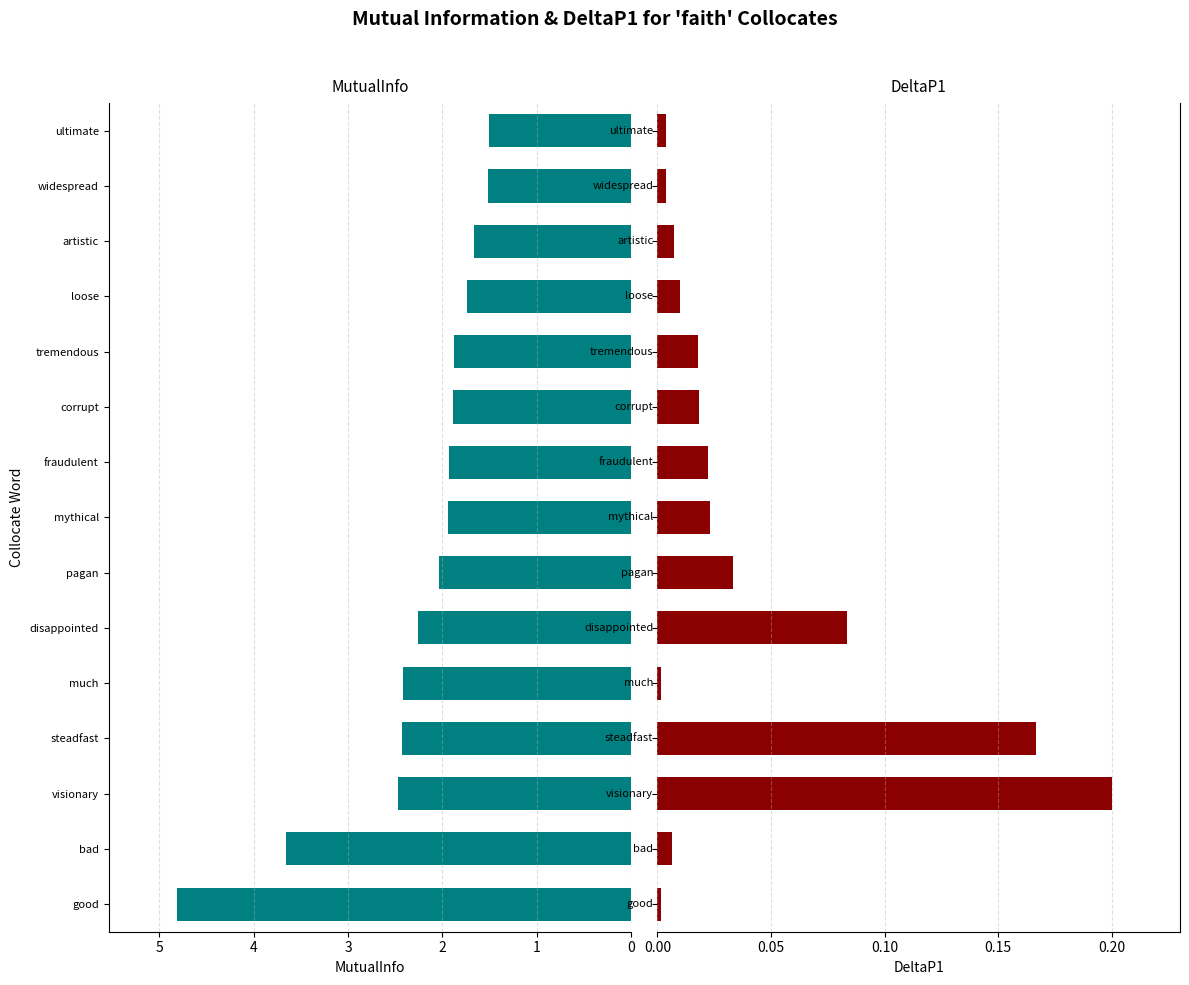

True or false: DeltaP1 has a value of 0.0 at disappointed.

False